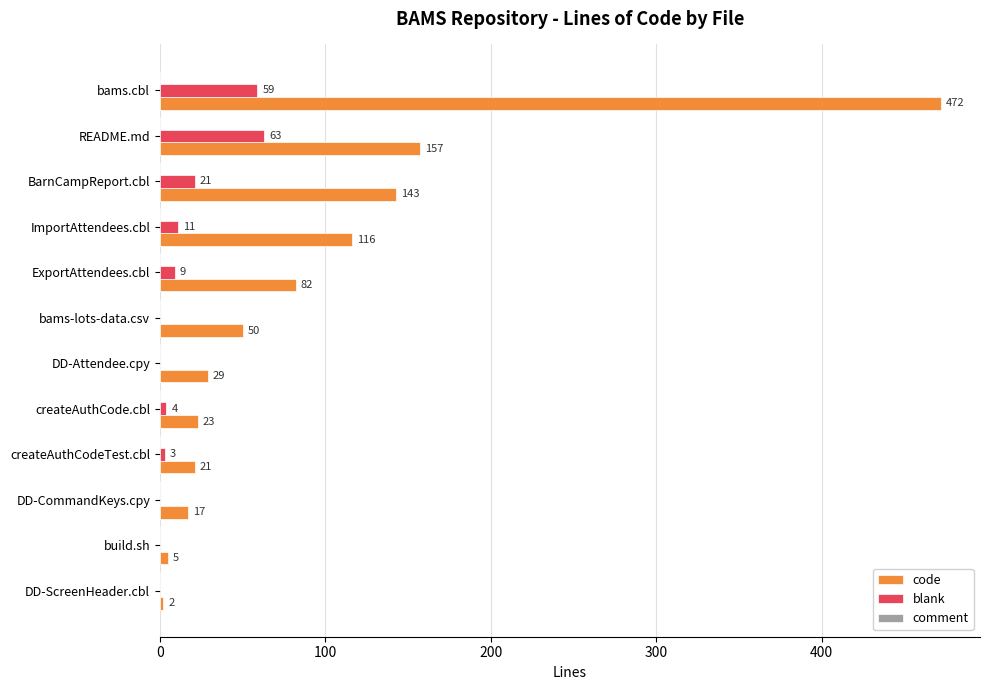

True or false: code has a value of 50 at bams-lots-data.csv.

True